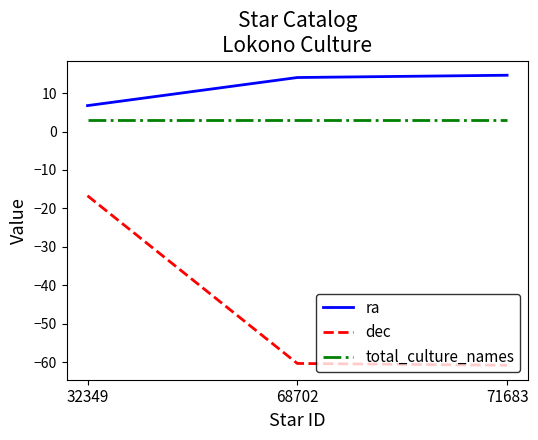

Which series has the largest total across all categories?

ra